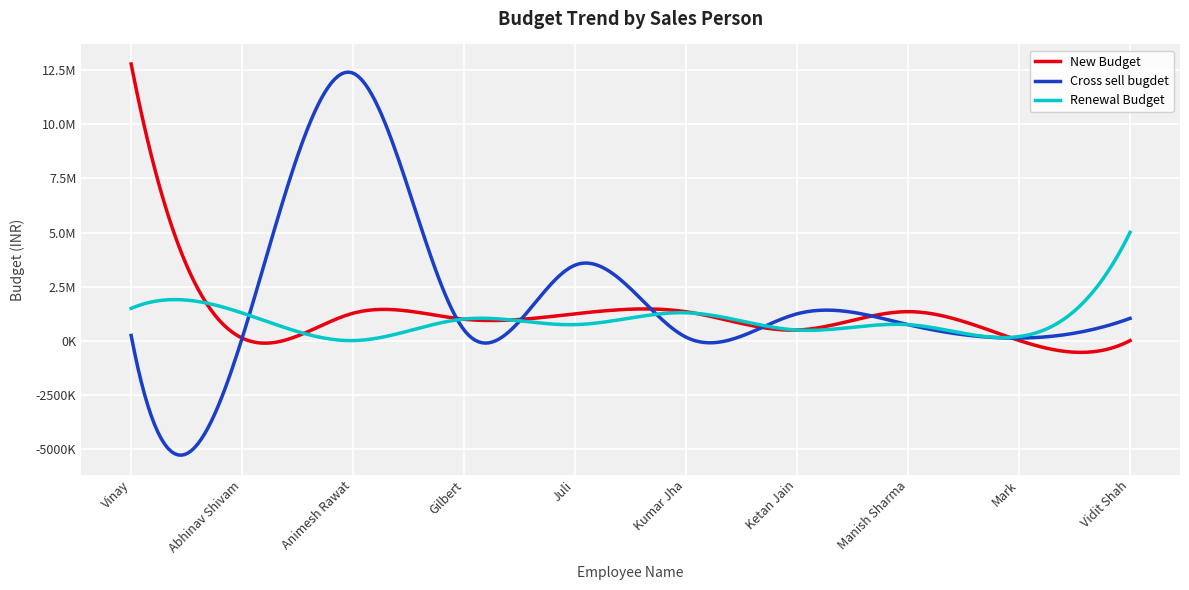

Which series has the largest total across all categories?

Cross sell bugdet